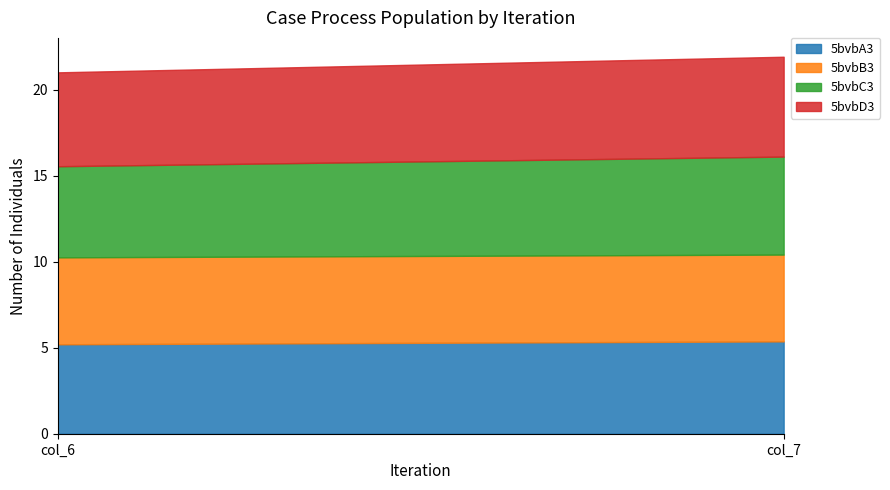

What is the approximate value of 5bvbC3 at col_7?

5.7